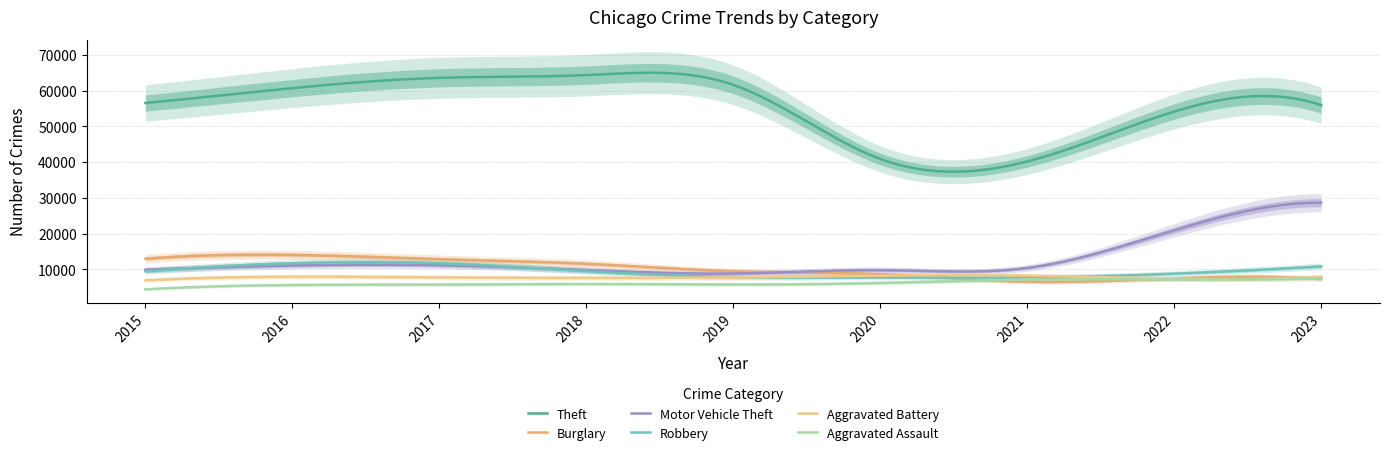

True or false: Theft and Motor Vehicle Theft intersect in this chart.

False